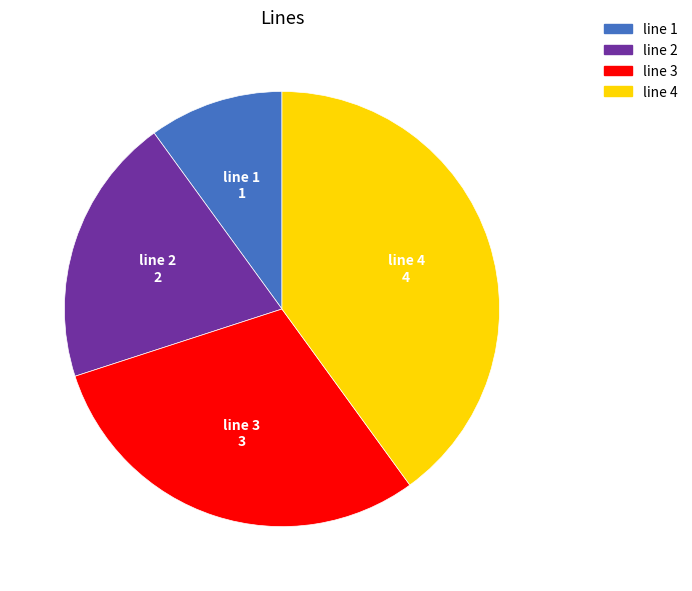

Is line 1 the majority of the pie?

No